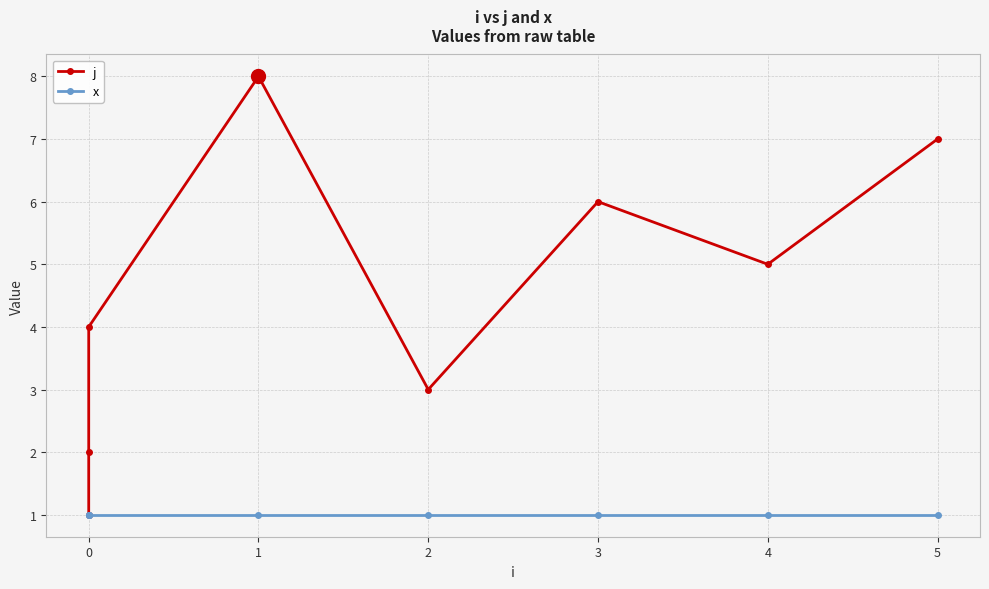

Reading left to right, transcribe all the data shown in this chart.

j: 1	2	4	8	3	6	5	7
x: 1	1	1	1	1	1	1	1